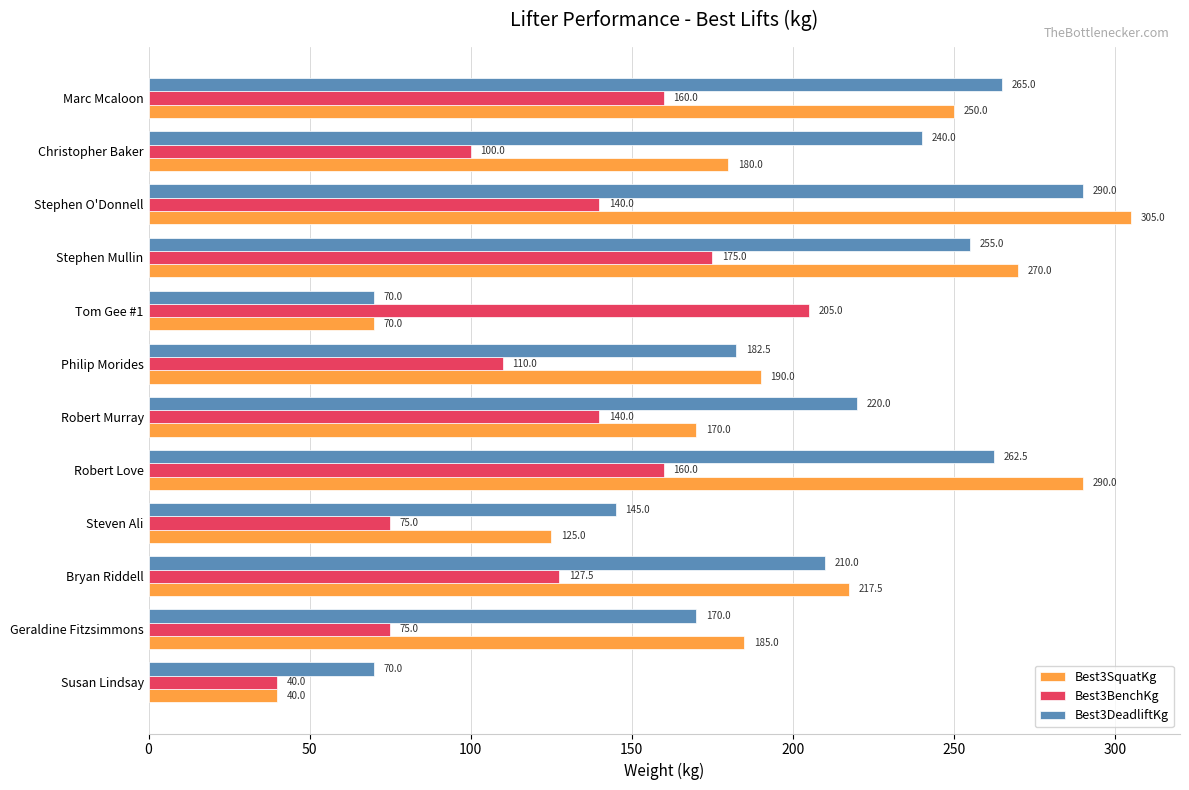

What is the difference between the maximum and minimum values in the Best3DeadliftKg series?

220.0